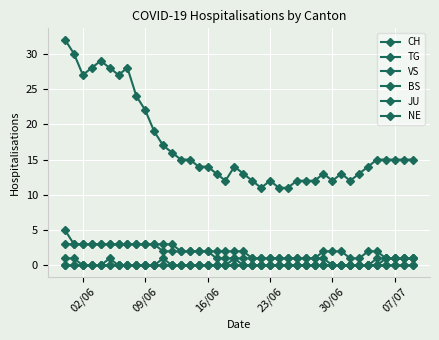

True or false: TG and VS intersect in this chart.

False